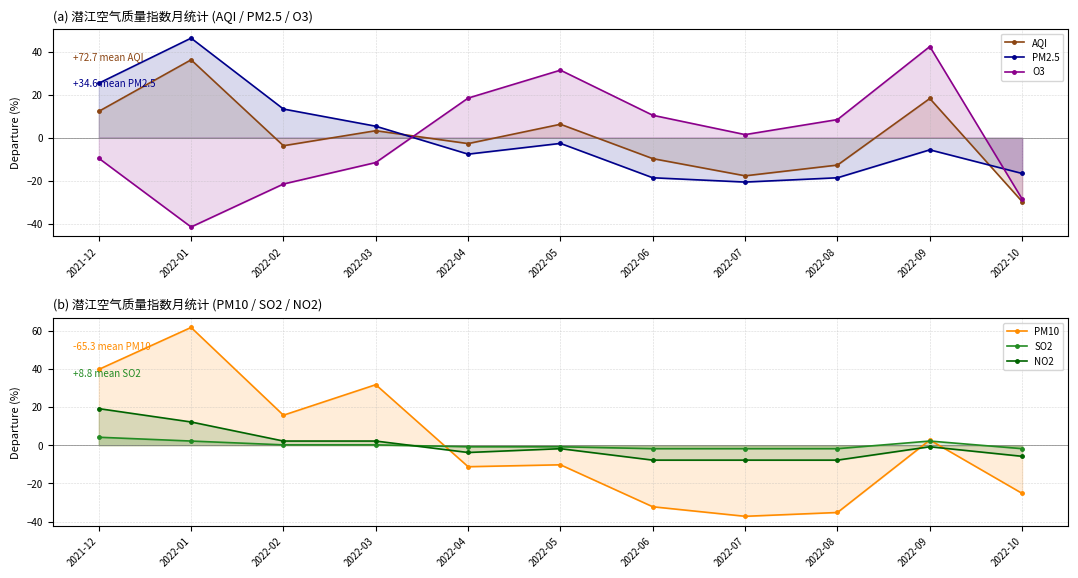

Between 2022-01 and 2022-09, which series saw the biggest shift?

O3